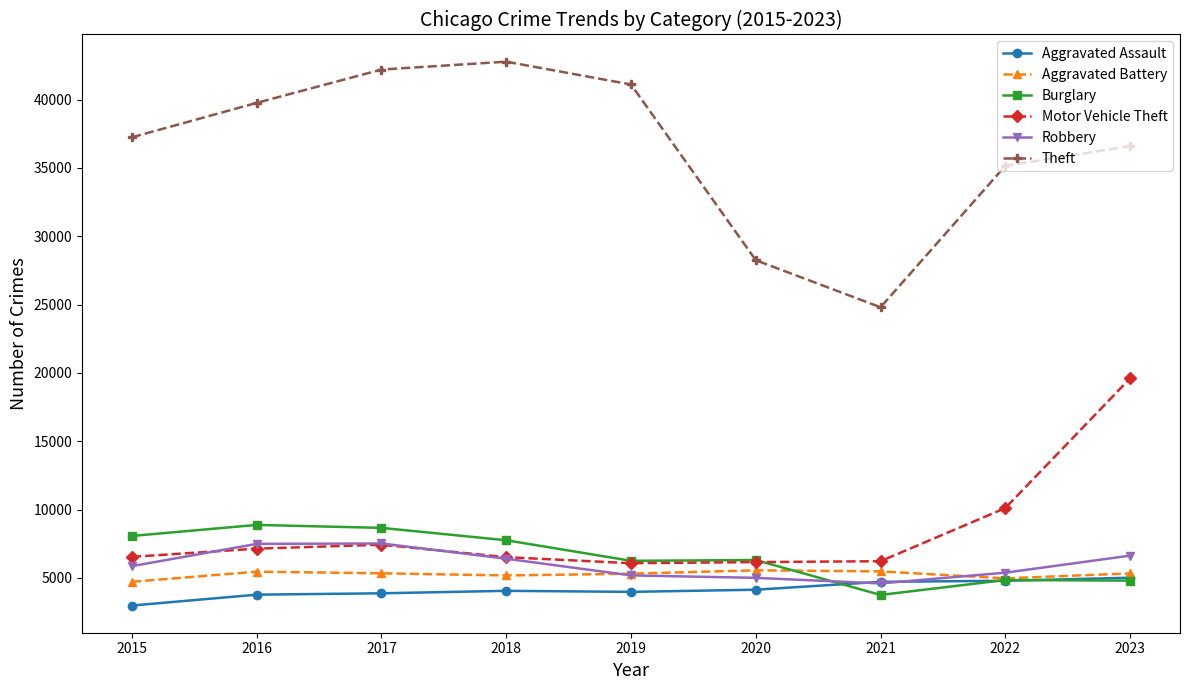

Which series has the largest total across all categories?

Theft